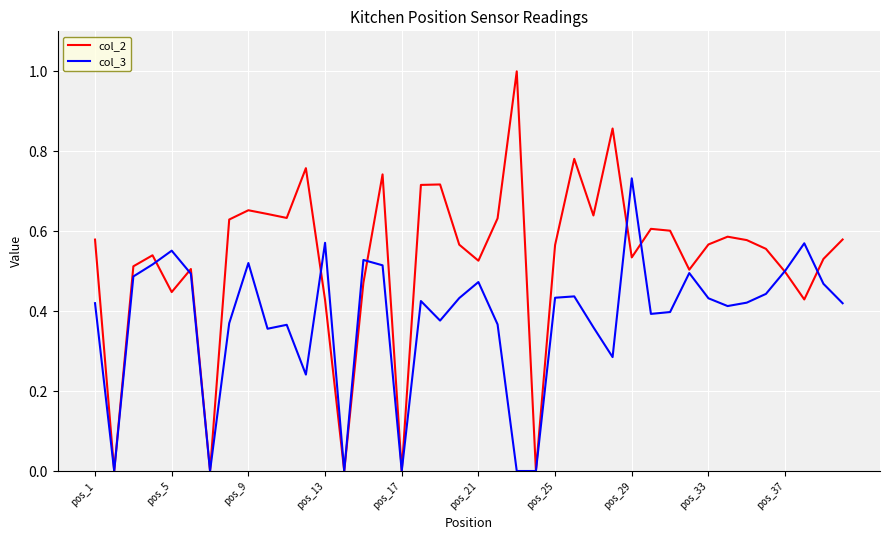

How many series are shown in this chart?

2